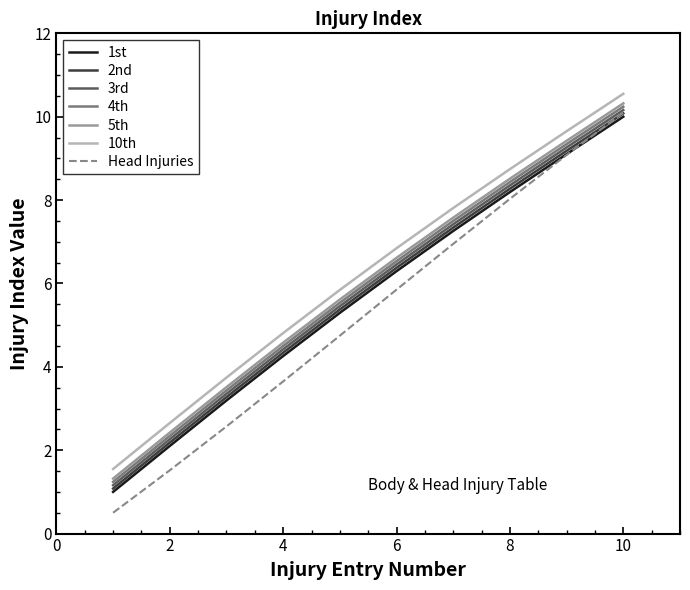

True or false: 1st and 3rd intersect in this chart.

False